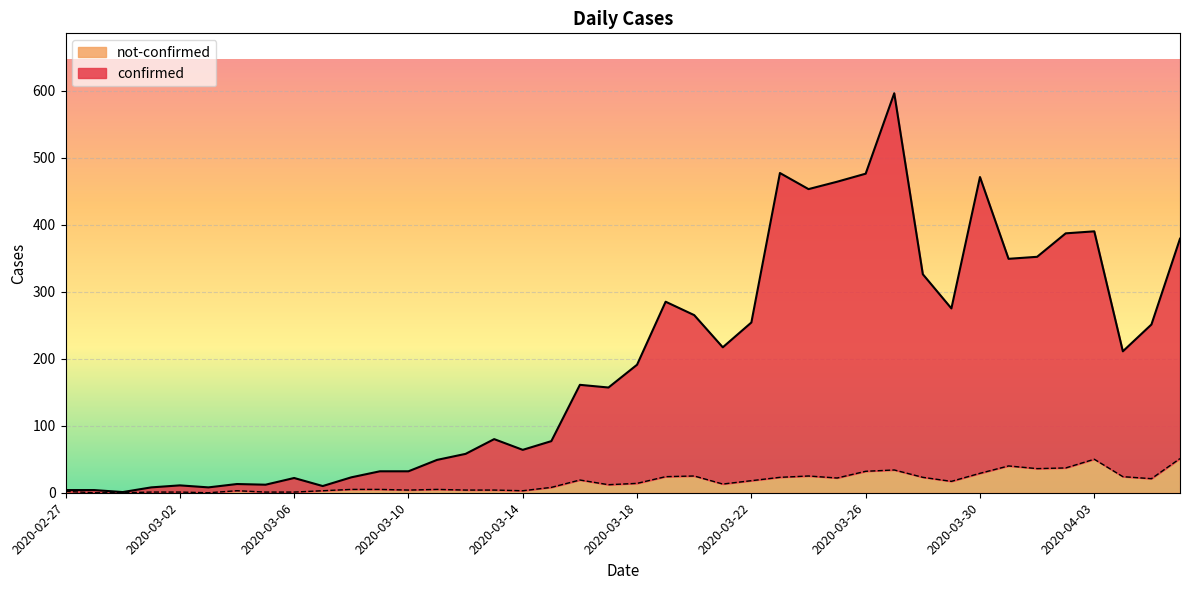

Where is not-confirmed nearest to the value 25?

2020-03-20